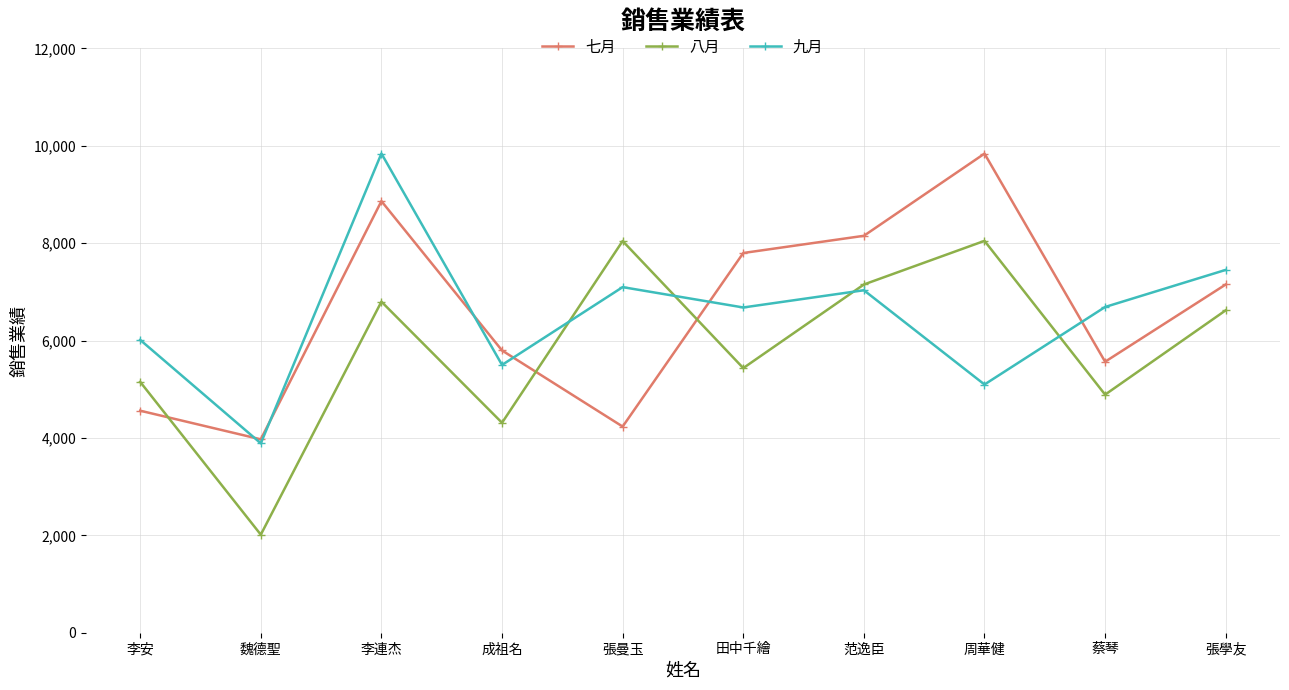

How many lines are shown in the chart?

3